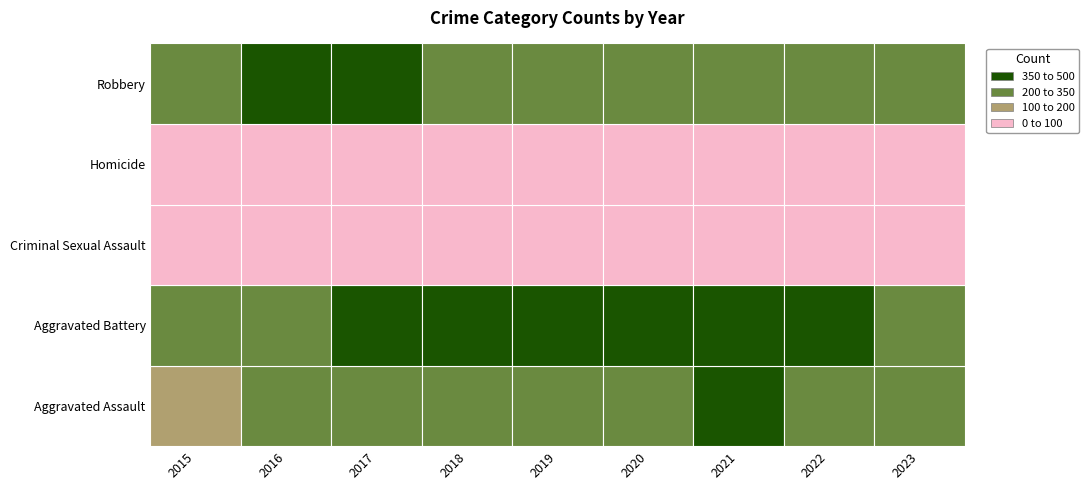

Count the number of data series in this chart.

5